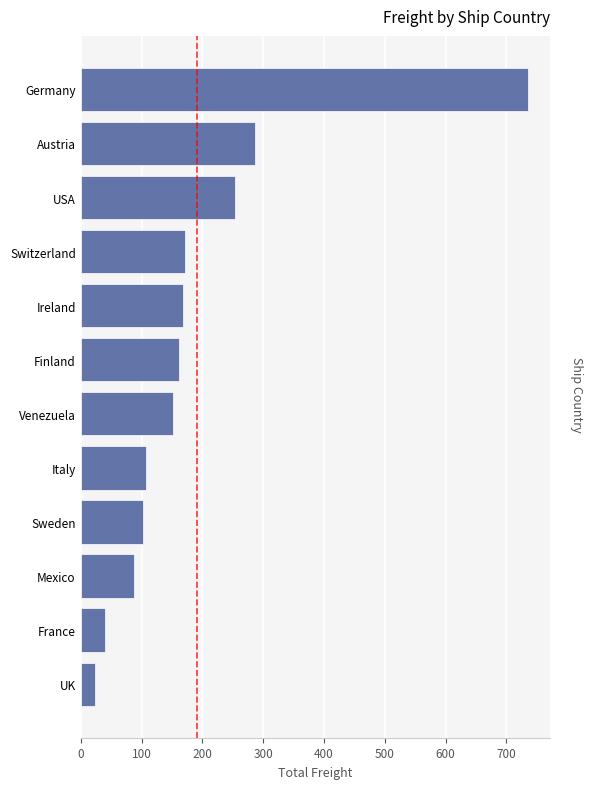

Where is the data nearest to the value 378?

Austria